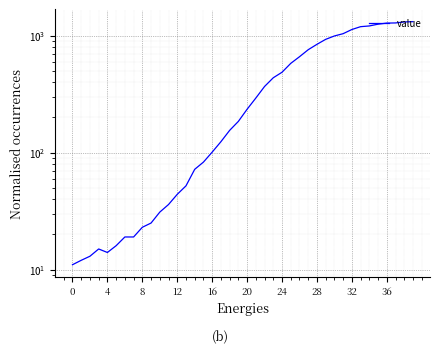

What is the greatest value displayed?

1319